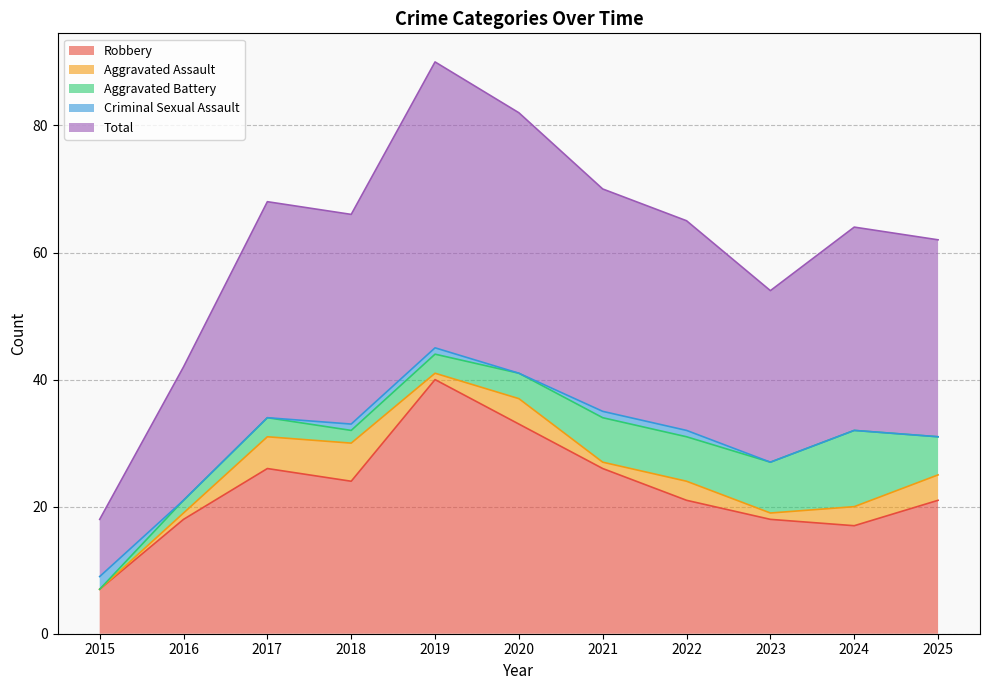

At which label does Aggravated Assault first exceed 3?

2017